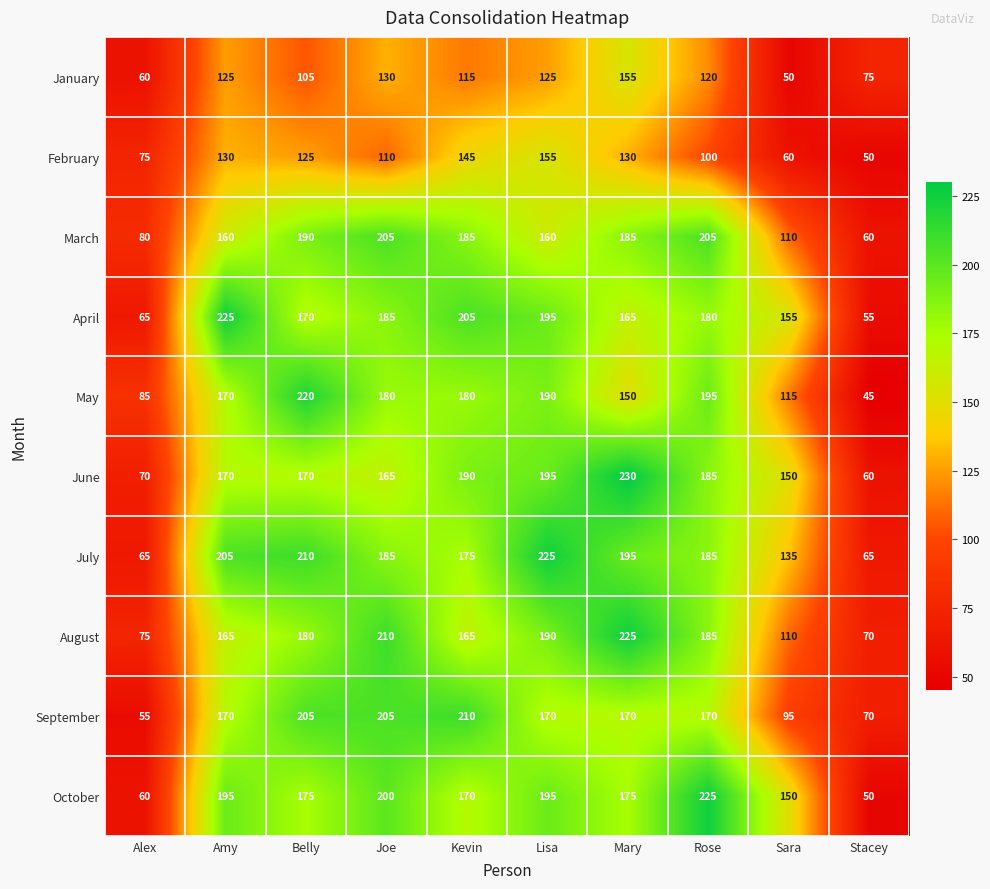

How many categories are shown in the chart?

10